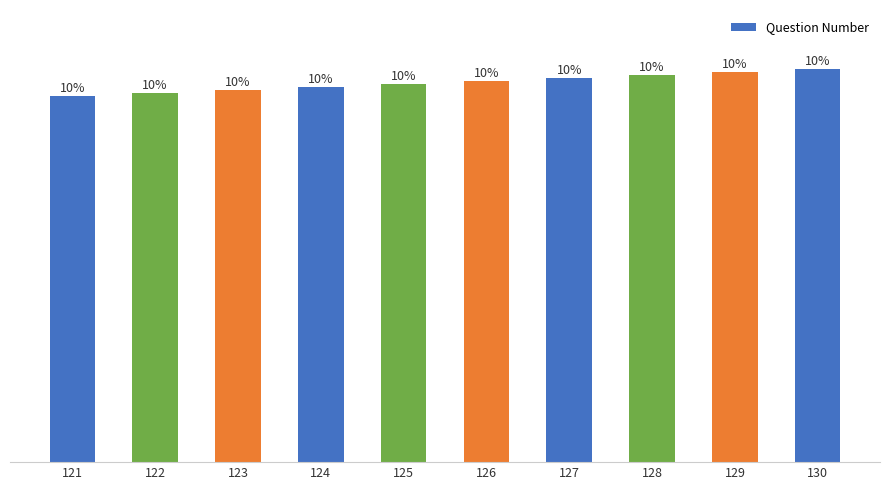

Count the values in the range 123 to 128.

6